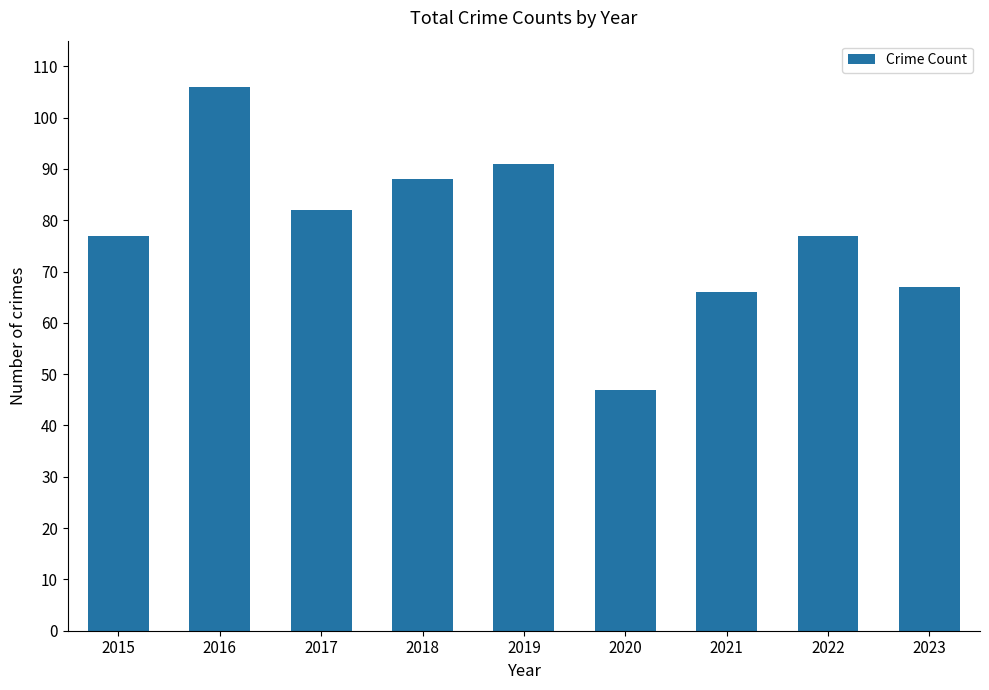

Is it true that the value at 2018 is 51?

False